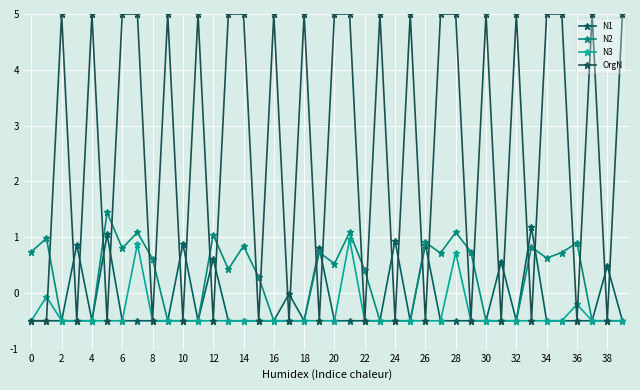

How many positive values does the N3 series have?

3